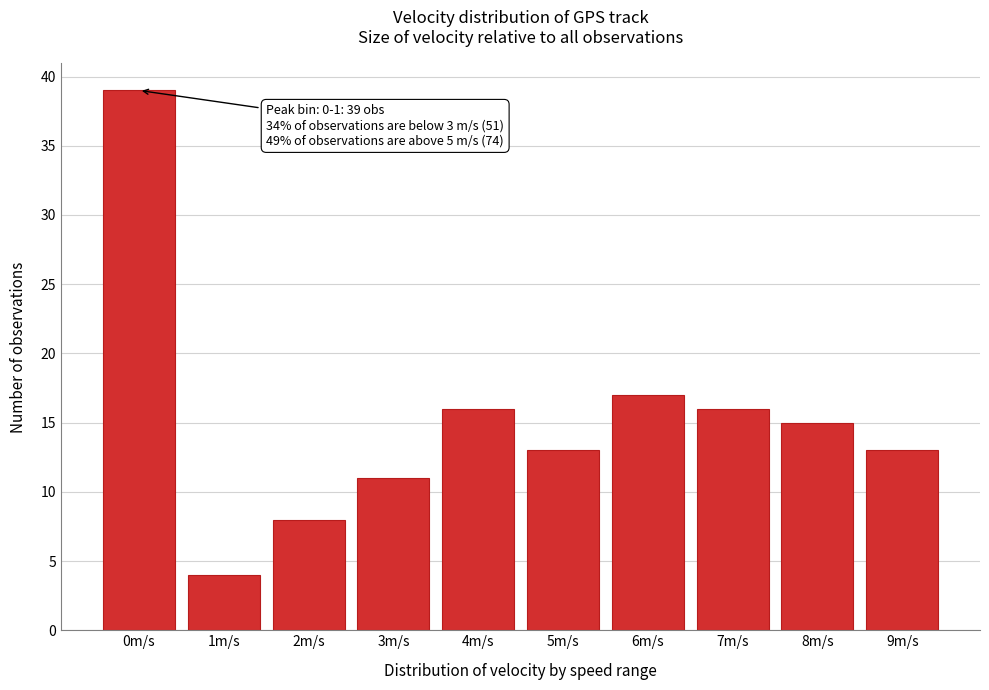

Reading left to right, list all the values displayed in this chart.

39	4	8	11	16	13	17	16	15	13